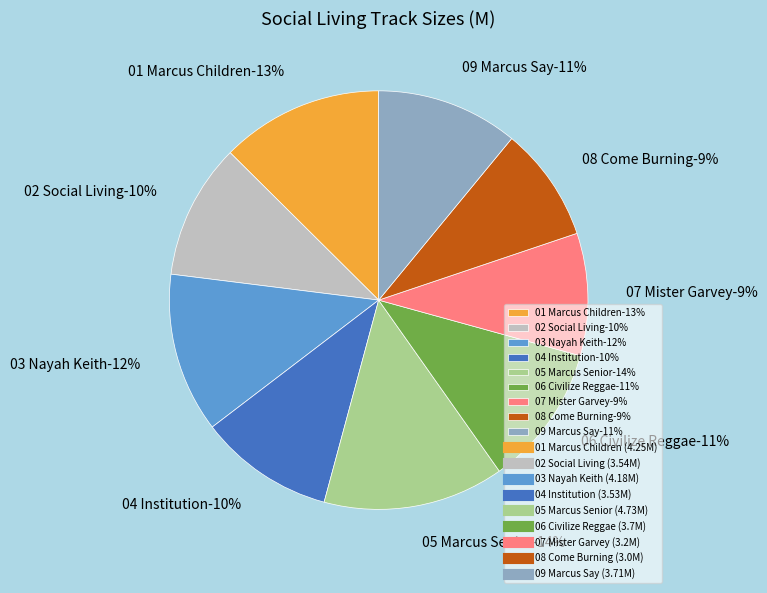

What is the change in value from 07 Mister Garvey to 08 Come Burning?

-0.2